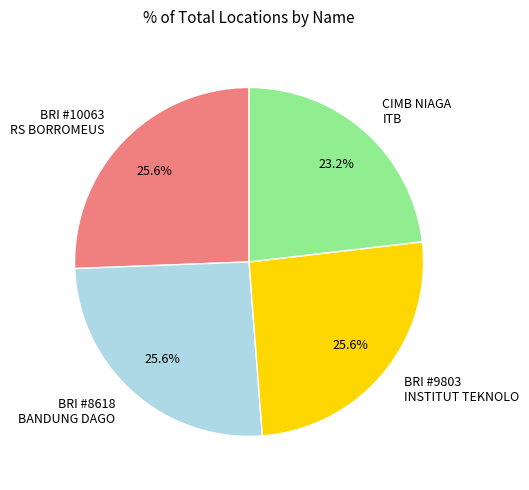

Approximately how many times larger is the value at CIMB NIAGA ITB compared to BRI #8618 BANDUNG DAGO?

0.9